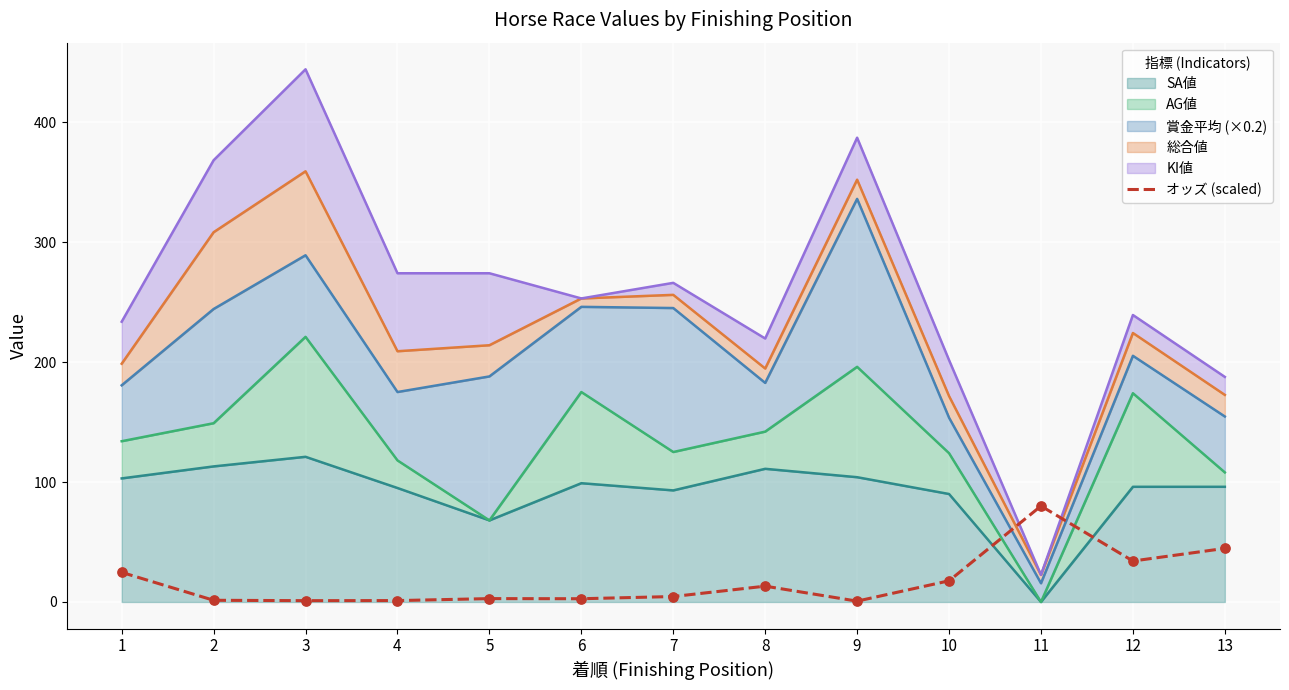

What is the change in value from 8 to 9?

-12.5